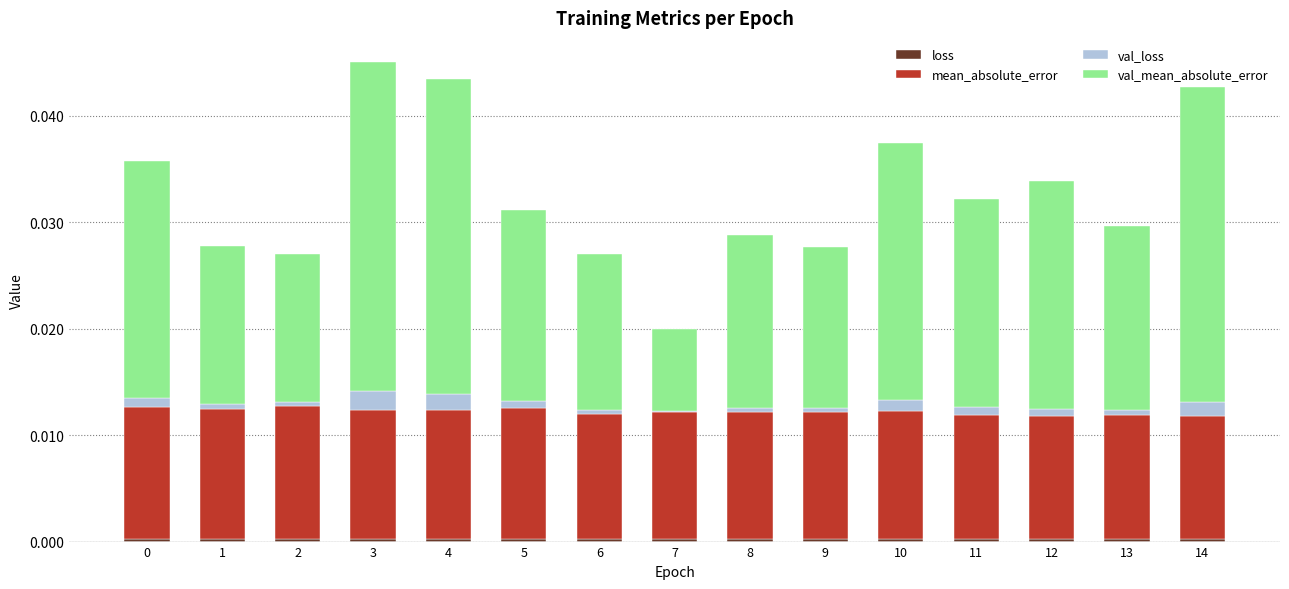

List the series in order of their peak value, lowest first.

loss, val_loss, mean_absolute_error, val_mean_absolute_error